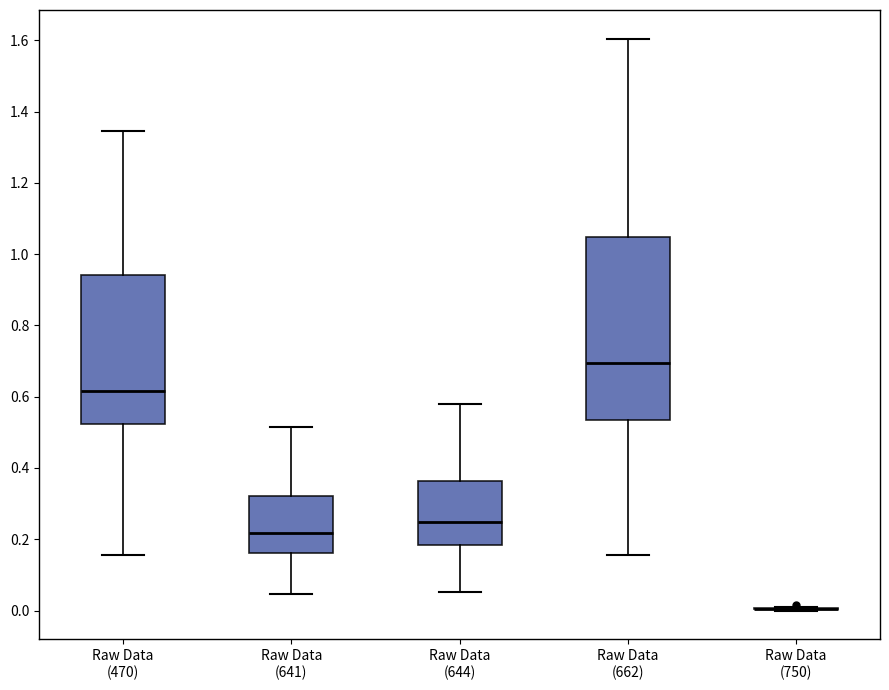

Reading left to right, read every box against the y-axis: the position of its median line, the range the box covers, and the ends of its whiskers. The values are not printed on the chart, so give them approximately, as read against the axis.

Raw Data (470): median 0.62, box 0.52 to 0.94, whiskers 0.16 to 1.34
Raw Data (641): median 0.22, box 0.16 to 0.32, whiskers 0.04 to 0.52
Raw Data (644): median 0.24, box 0.18 to 0.36, whiskers 0.06 to 0.58
Raw Data (662): median 0.70, box 0.54 to 1.04, whiskers 0.16 to 1.60
Raw Data (750): box collapsed to a line at 0.00, whiskers 0.00 to 0.02